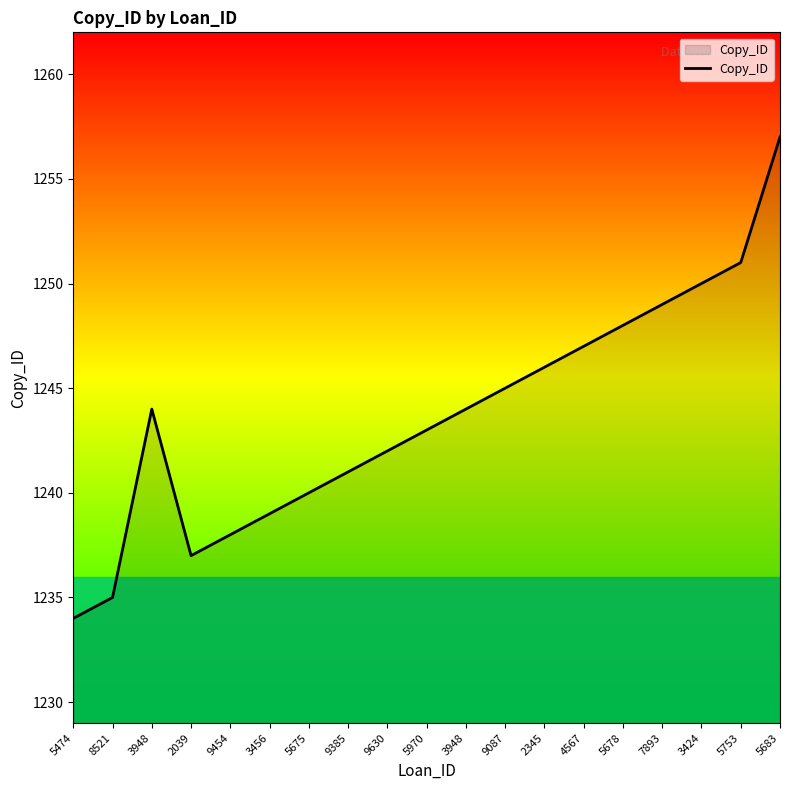

How many lines are shown in the chart?

1